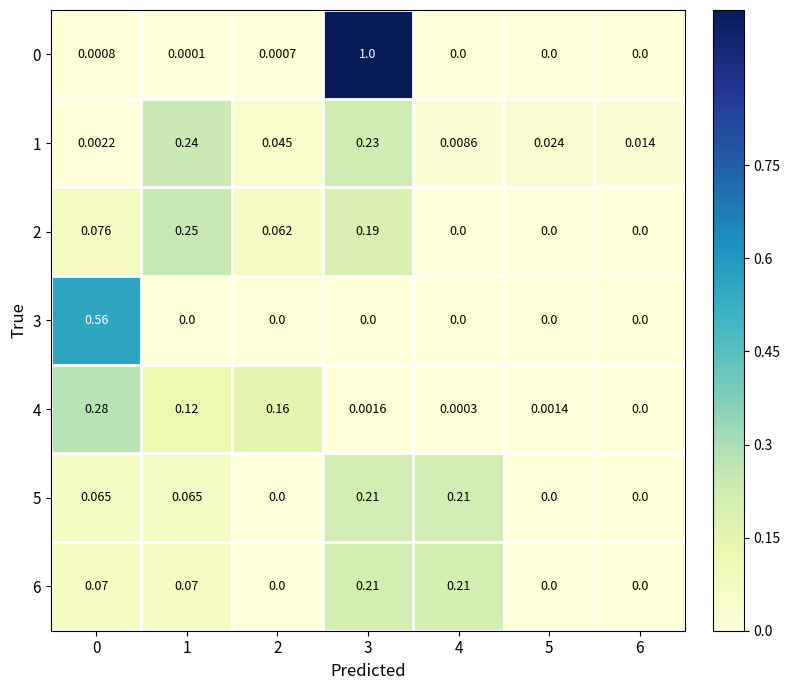

Is the value of 1 at 2 greater than the value of 6 at 6?

Yes